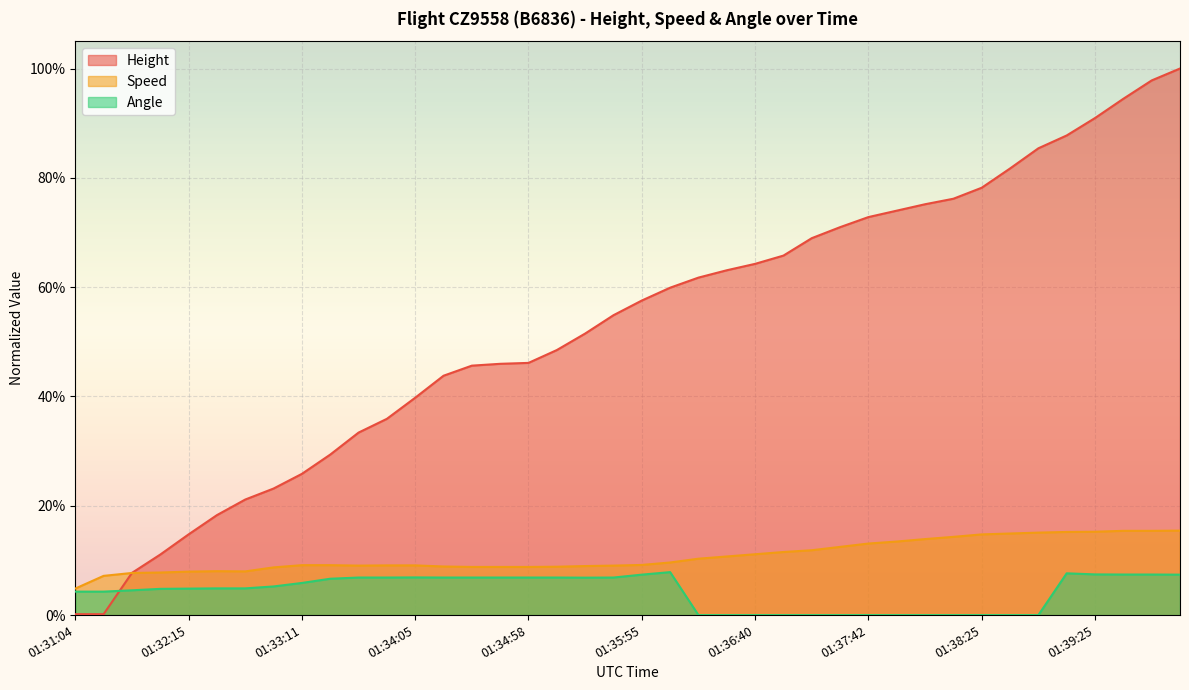

Is the value of Height at 01:35:40 greater than the value of Angle at 01:31:19?

Yes